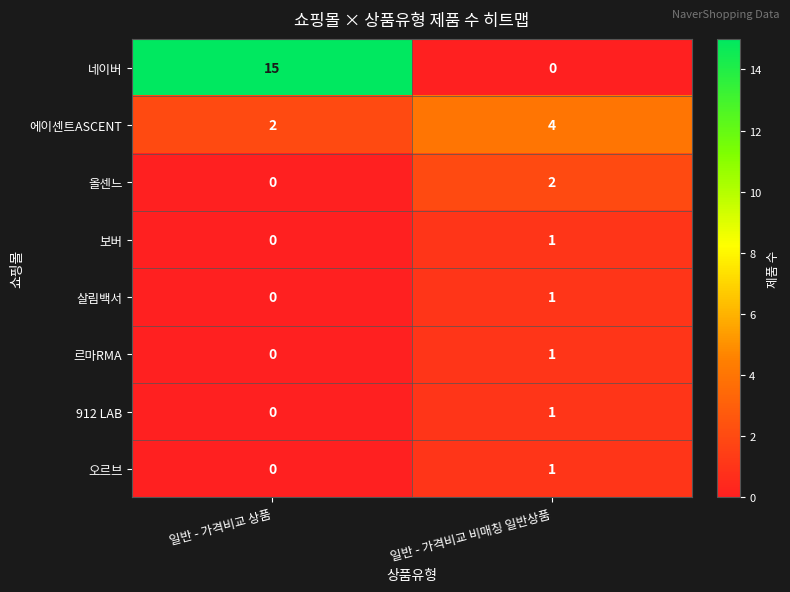

Which series has the widest spread of values?

네이버